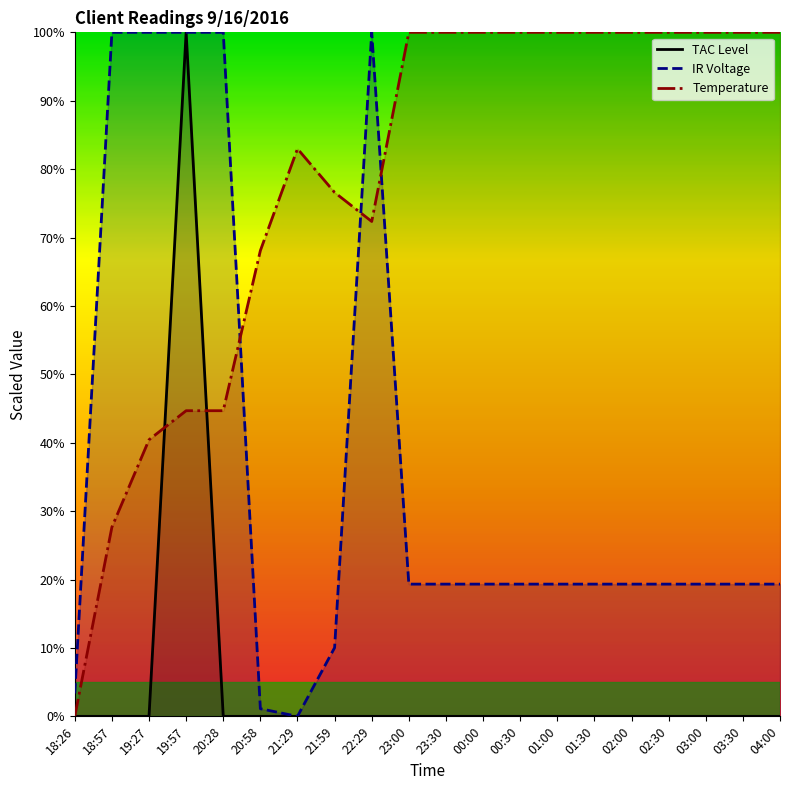

At which label does IR Voltage first exceed 19?

18:57